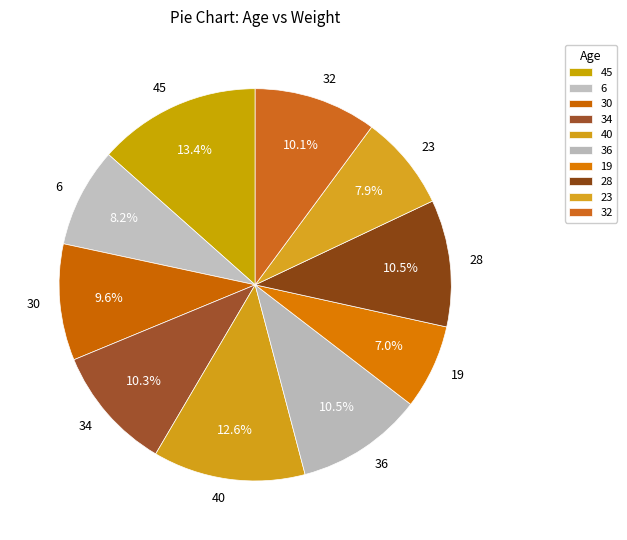

Which category has the smallest portion of the pie?

19